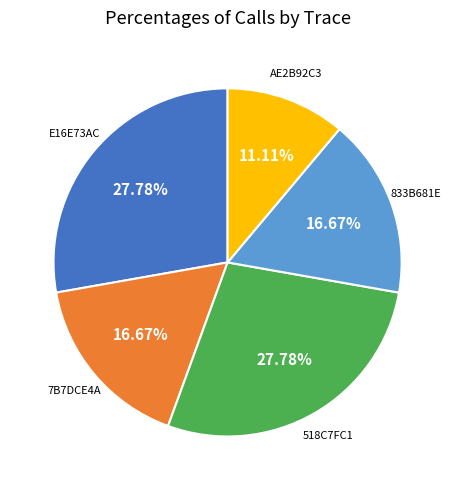

Is 7B7DCE4A the majority of the pie?

No